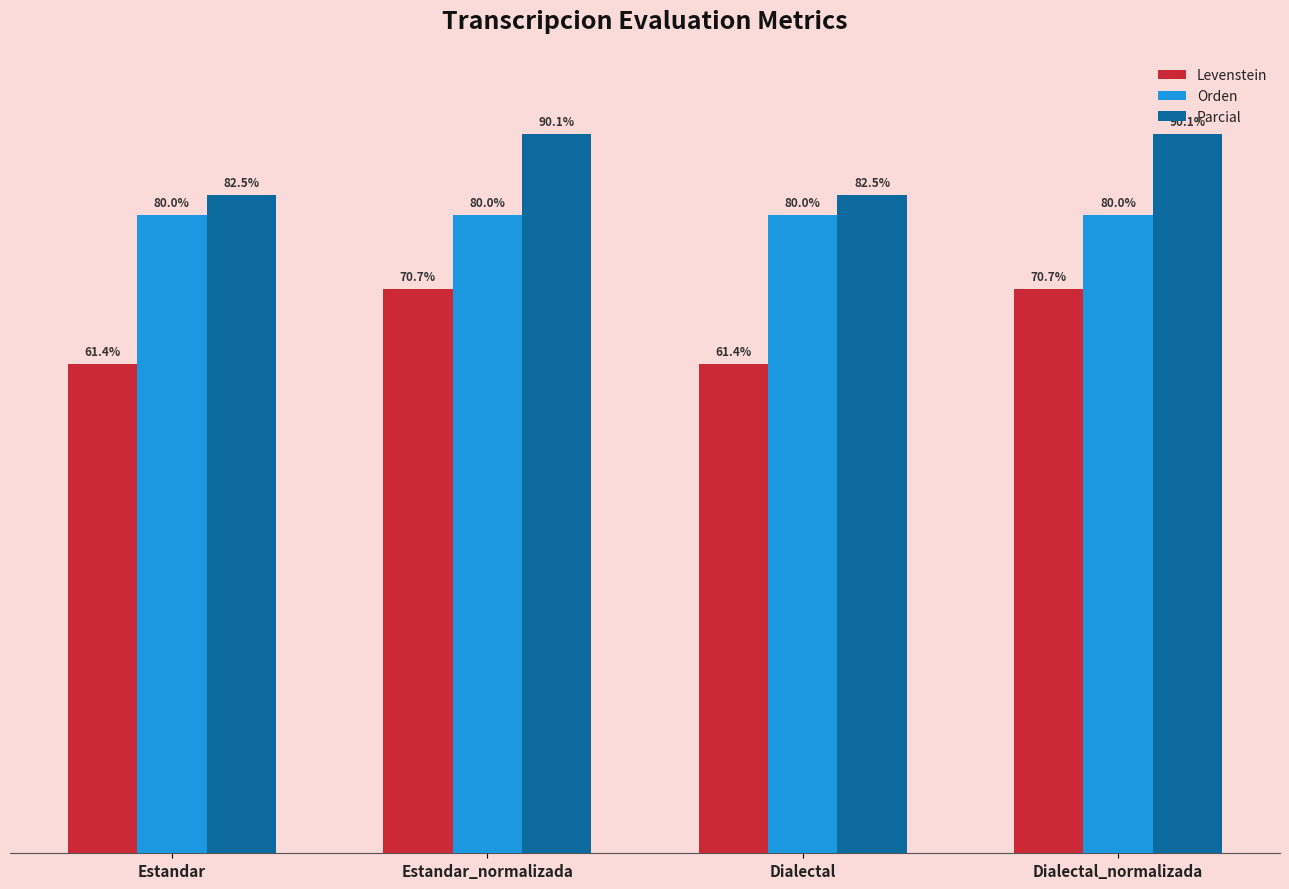

Which series has the widest spread of values?

Levenstein